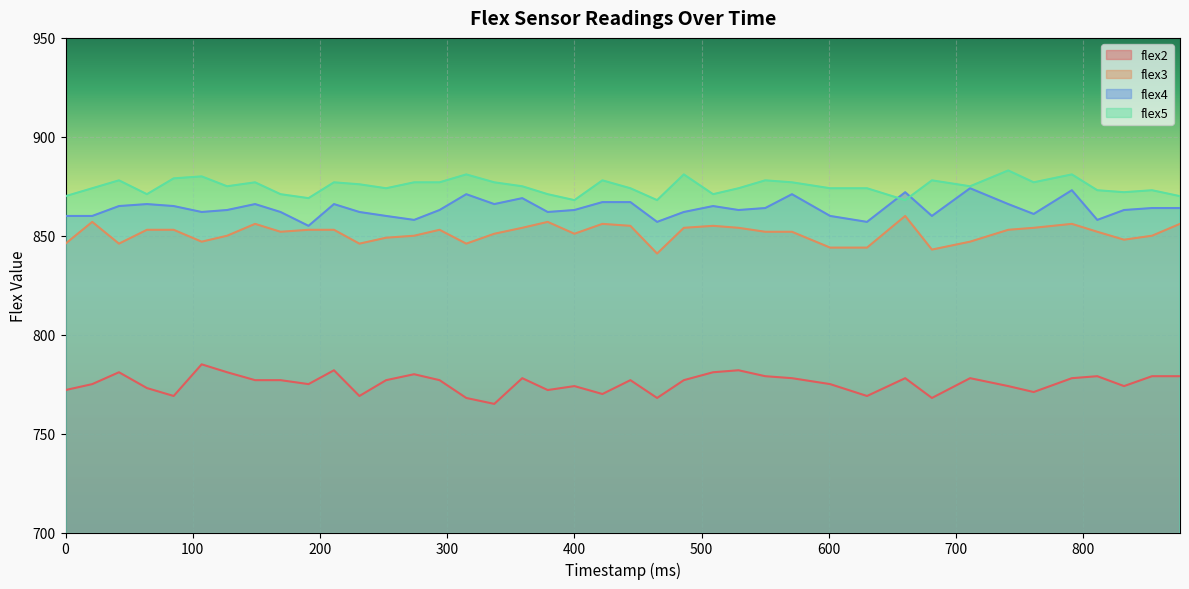

The value of flex3 at 660 is 860. True or false?

True